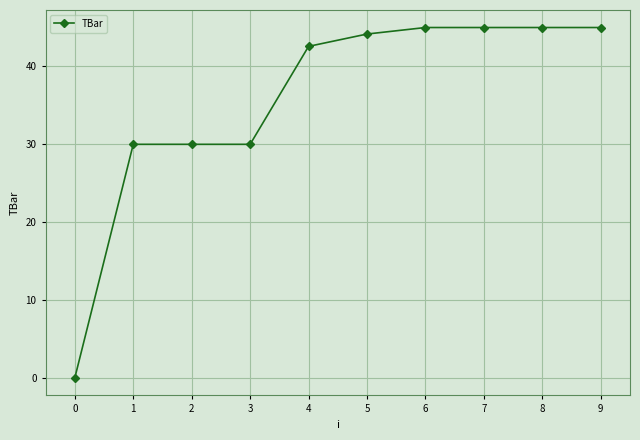

What is the difference between the second highest and second lowest values?

15.0